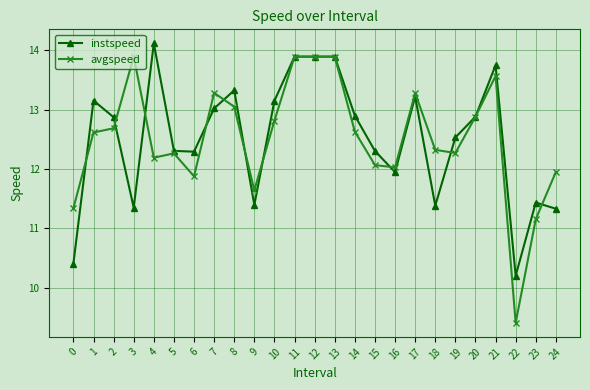

What is the total value across all series at 12?

27.8